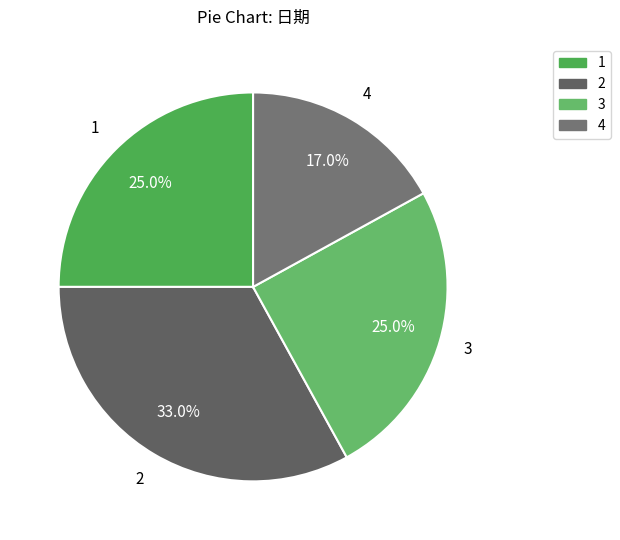

To the nearest percent, what percentage of the pie is 4?

17%